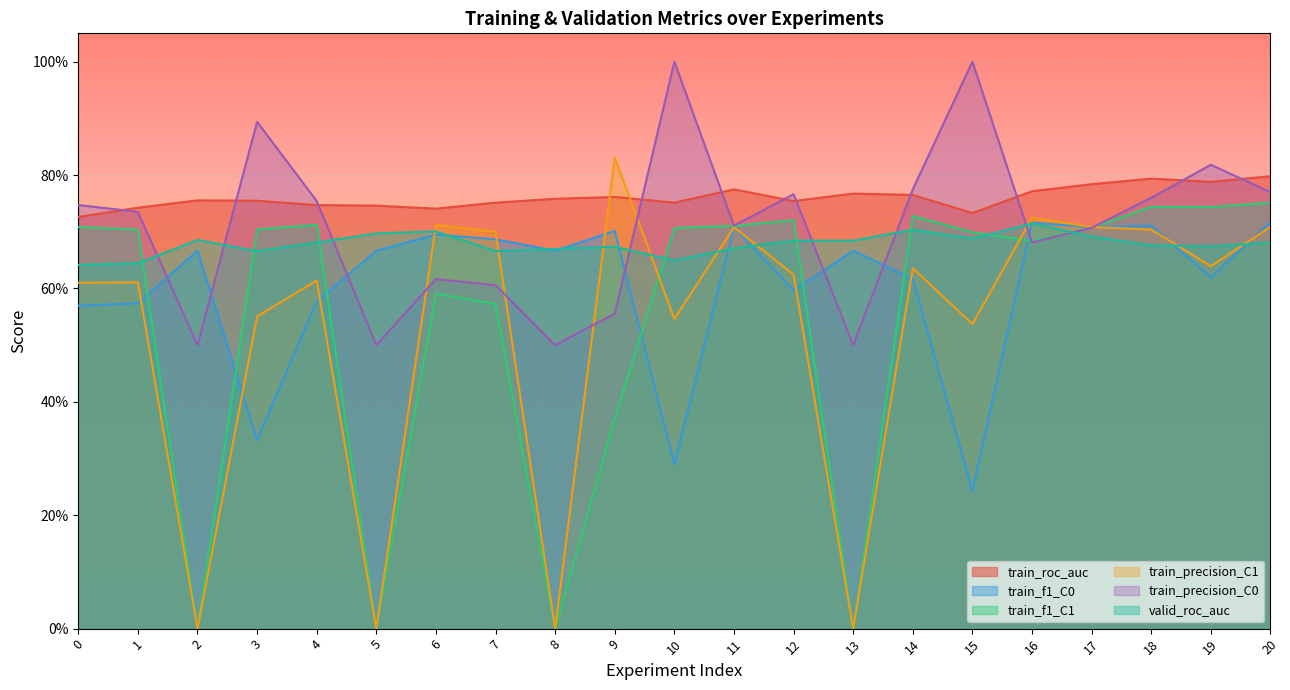

What is the difference between the highest and lowest values at 12?

0.2